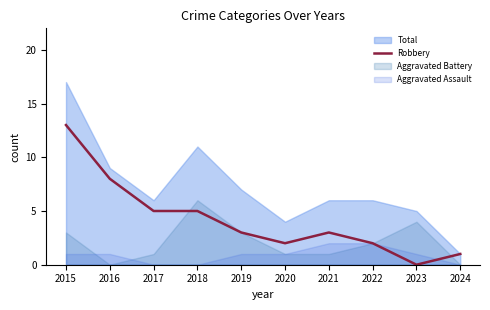

What is the sum of all values?

42